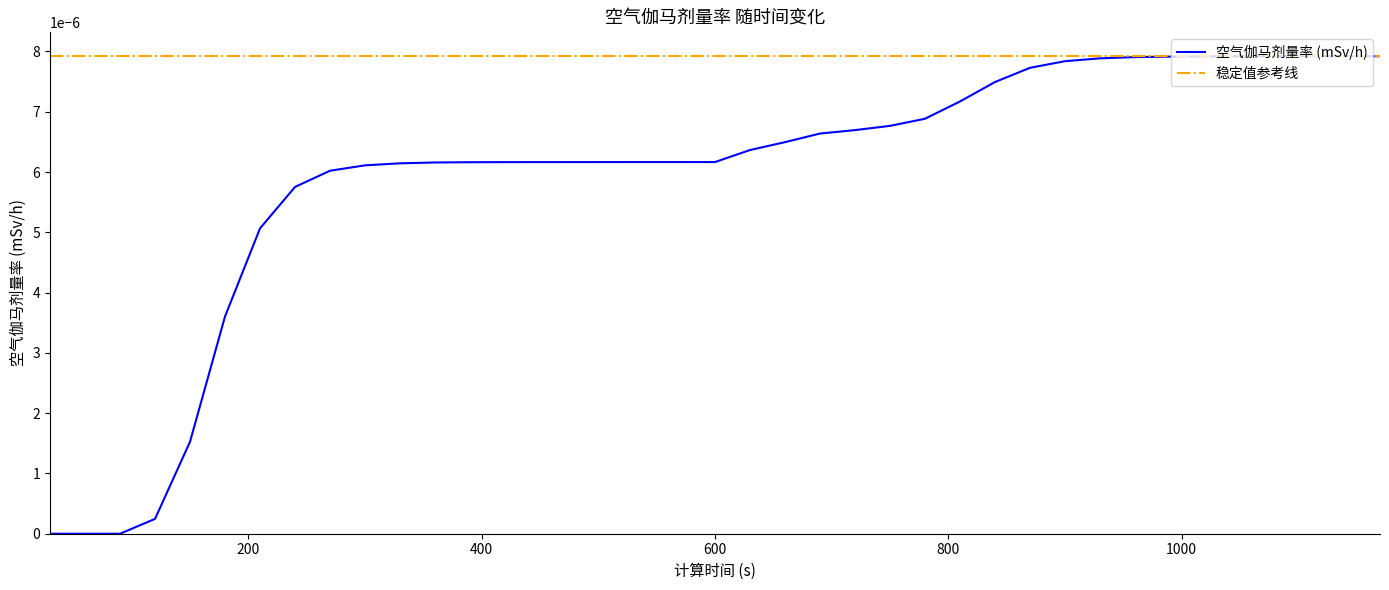

List the labels in order of value, largest first.

1170, 1140, 1110, 1080, 1050, 1020, 990, 960, 930, 900, 870, 840, 810, 780, 750, 720, 690, 660, 630, 600, 570, 540, 510, 480, 450, 420, 390, 360, 330, 300, 270, 240, 210, 180, 150, 120, 30, 60, 90